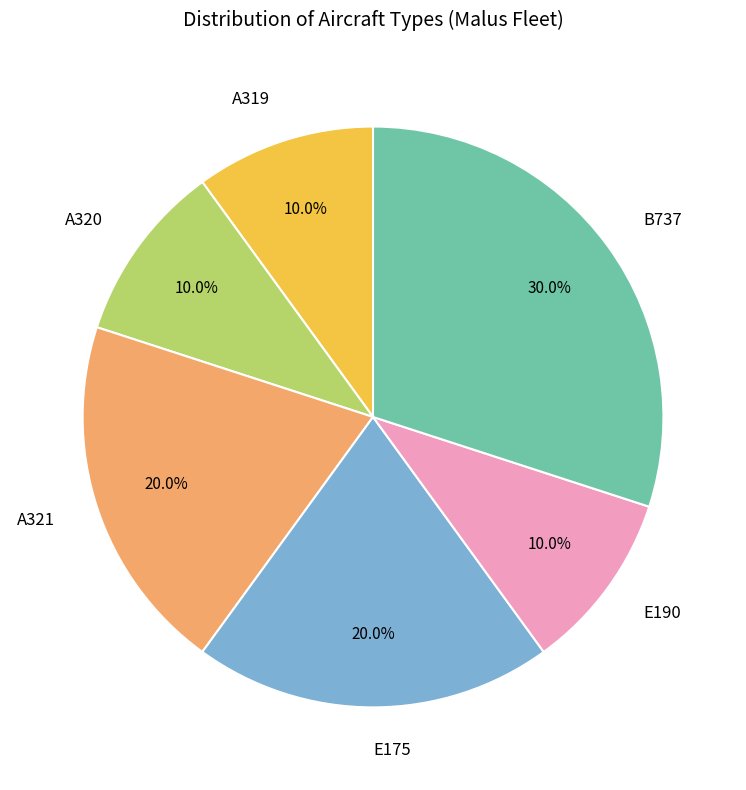

How many slices are in this pie chart?

6